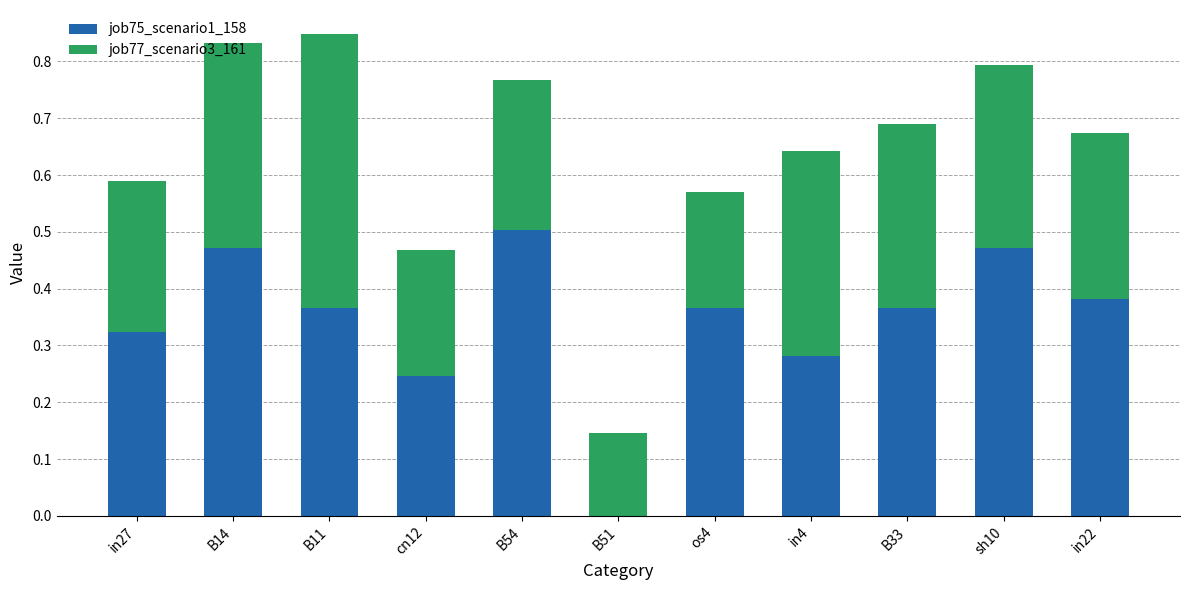

Is it true that job75_scenario1_158 equals 0.8 at B54?

False